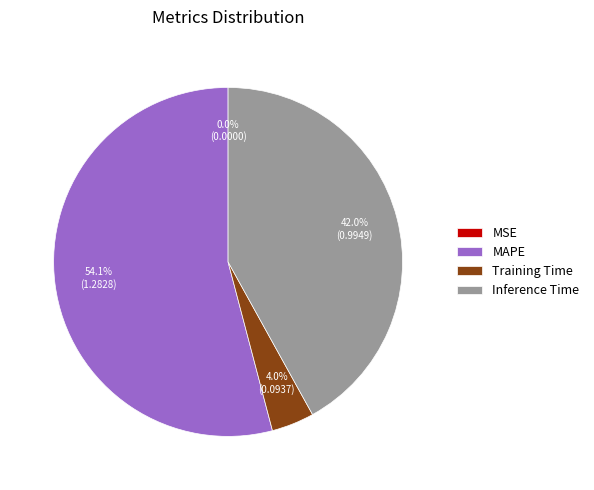

Which slice is the largest?

MAPE